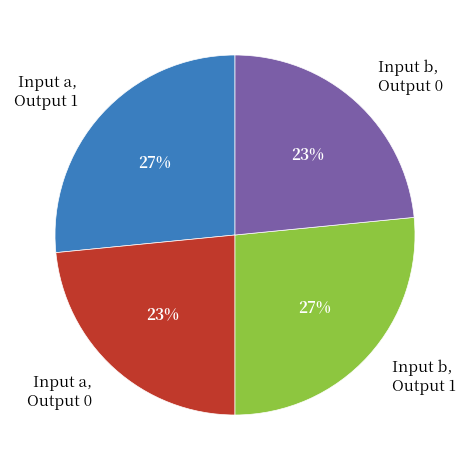

Is the sum of Input b, Output 0 and Input a, Output 0 greater than half?

No